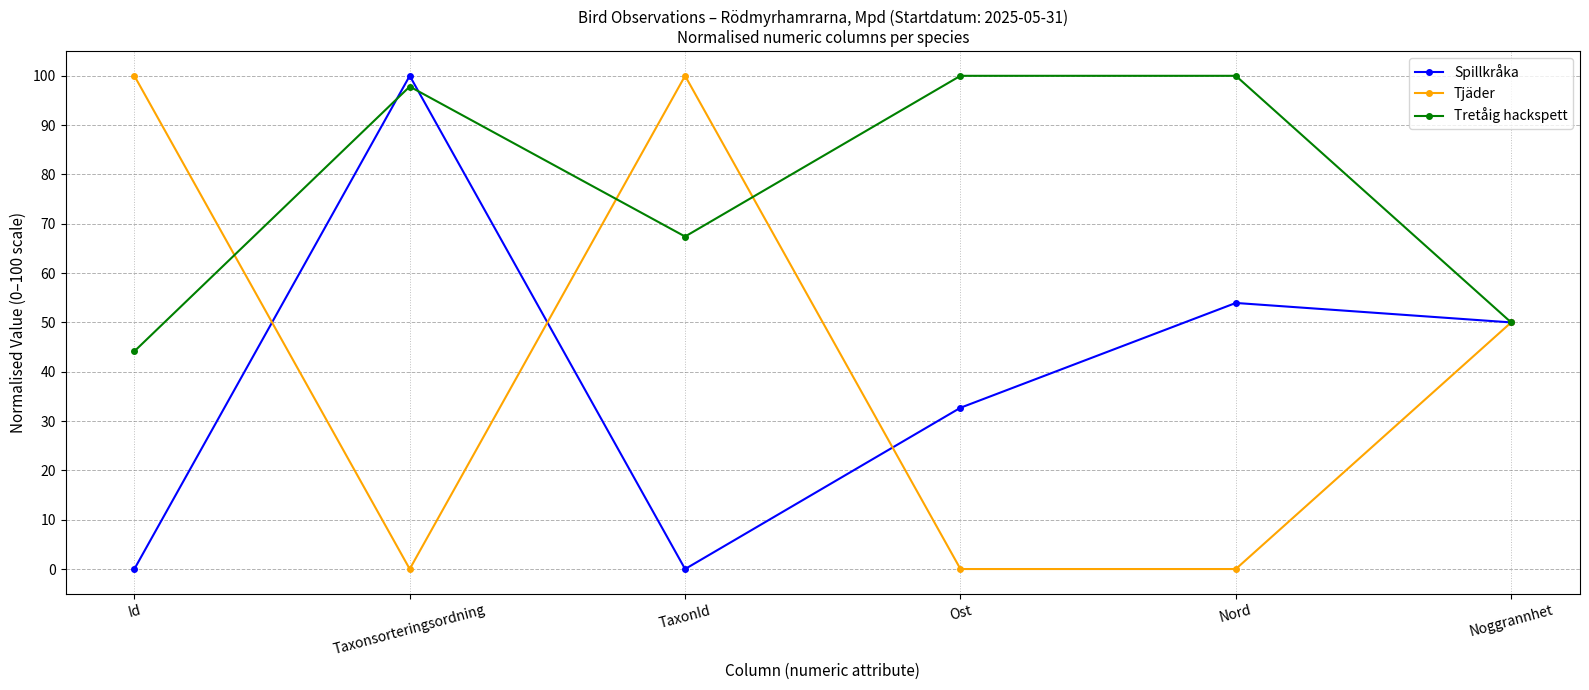

What is the highest value of the Tjäder series?

100.0